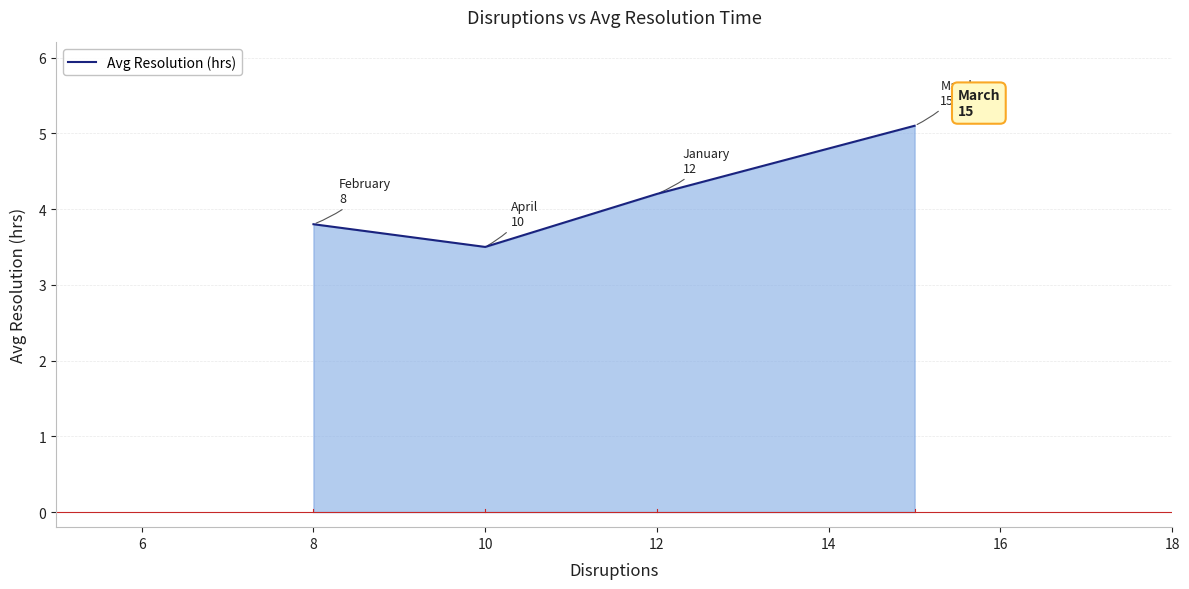

What is the difference between the maximum and minimum values?

1.6